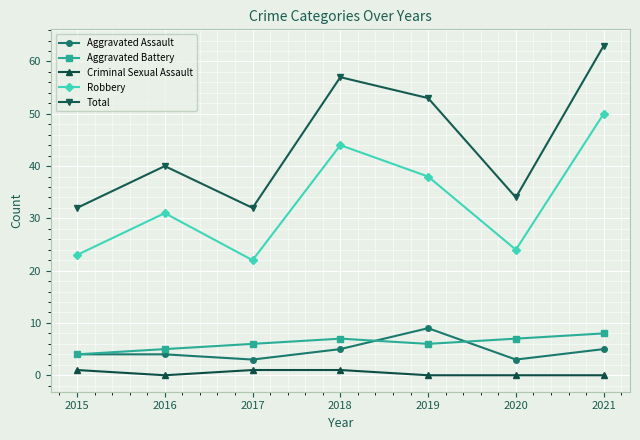

Reading left to right, list all the values displayed in this chart.

Aggravated Assault: 4	4	3	5	9	3	5
Aggravated Battery: 4	5	6	7	6	7	8
Criminal Sexual Assault: 1	0	1	1	0	0	0
Robbery: 23	31	22	44	38	24	50
Total: 32	40	32	57	53	34	63